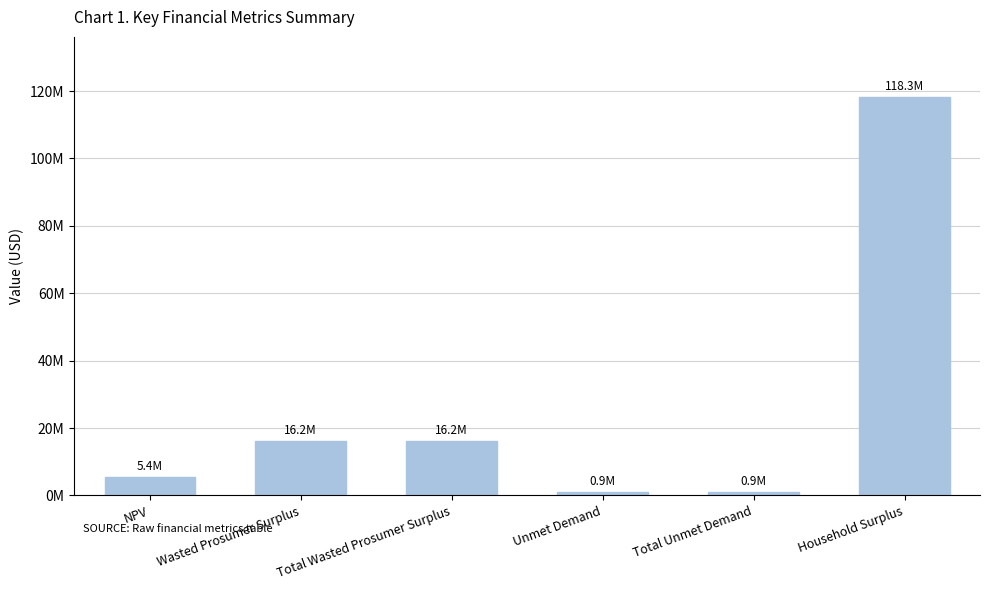

Are the bars horizontal?

No